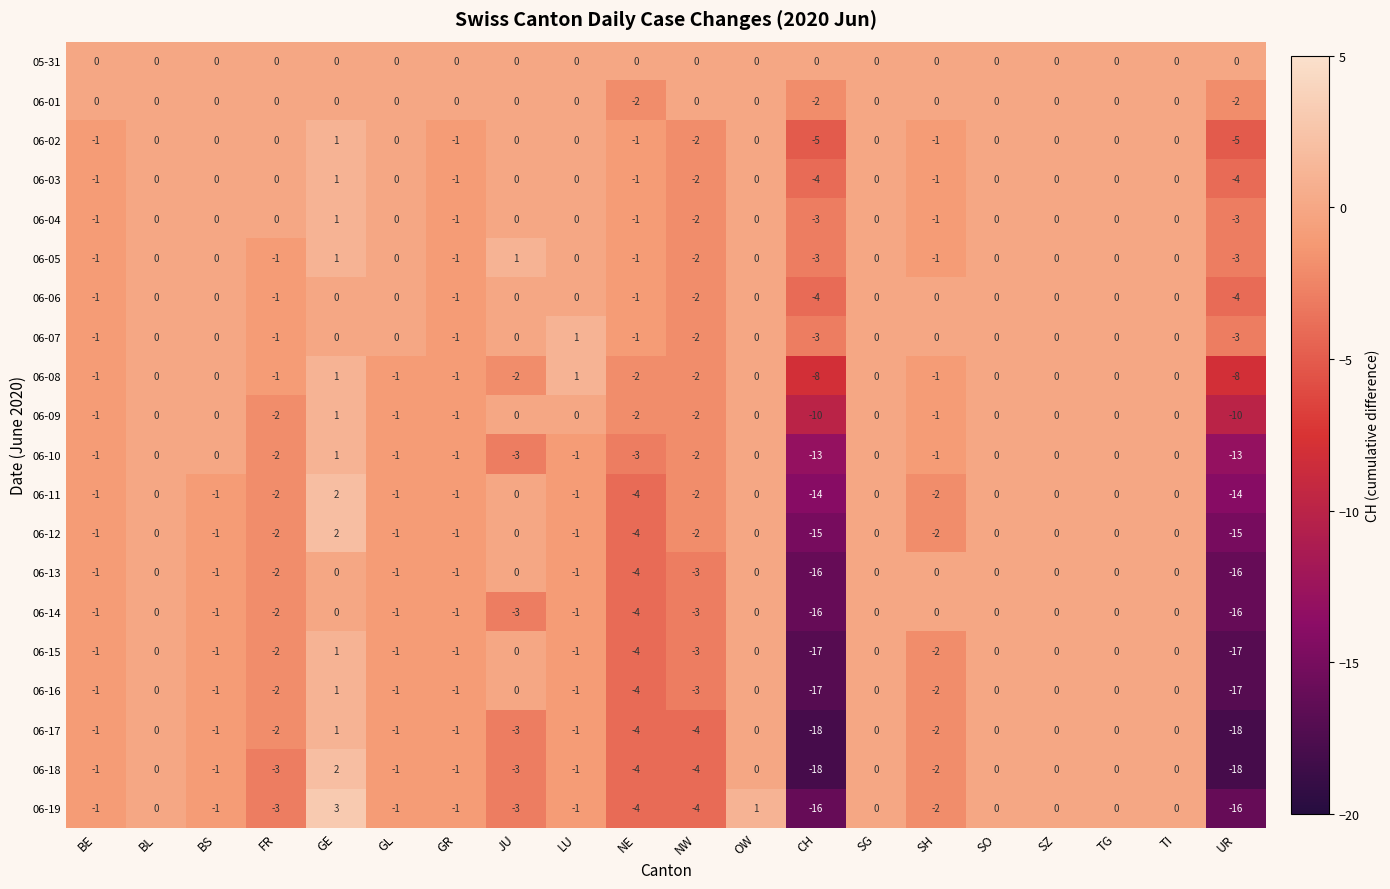

Which series has the largest total across all categories?

05-31